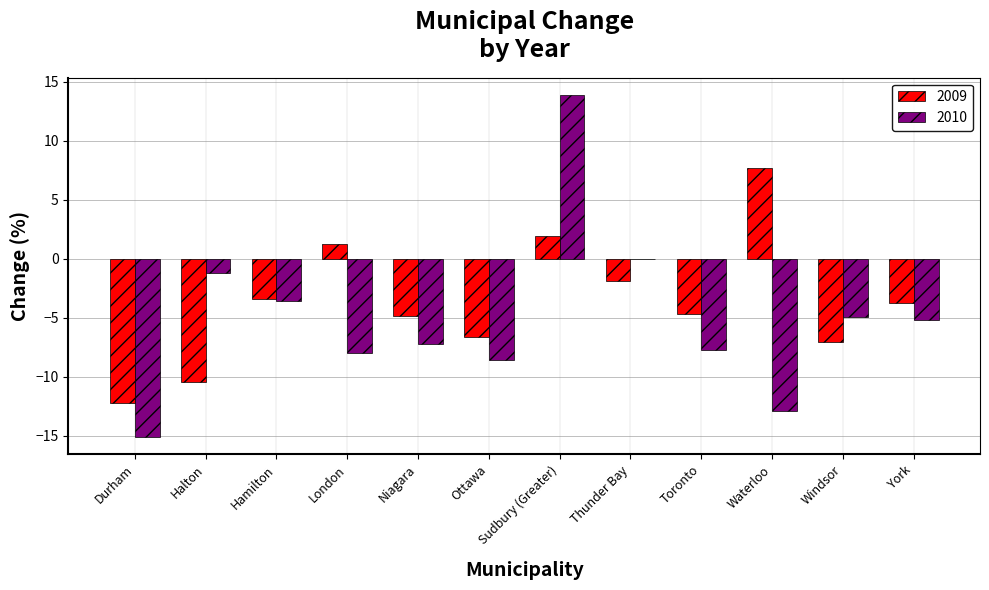

What is the sum of all 2009 values?

-43.8